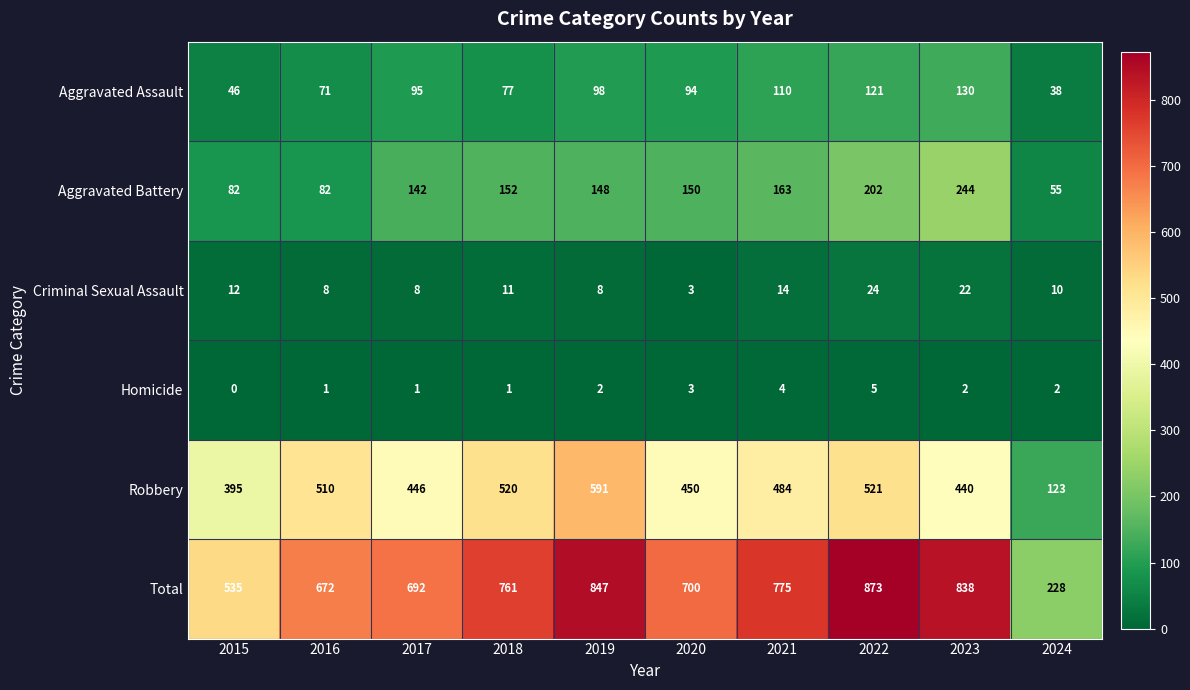

At how many categories does at least one series exceed 518?

9